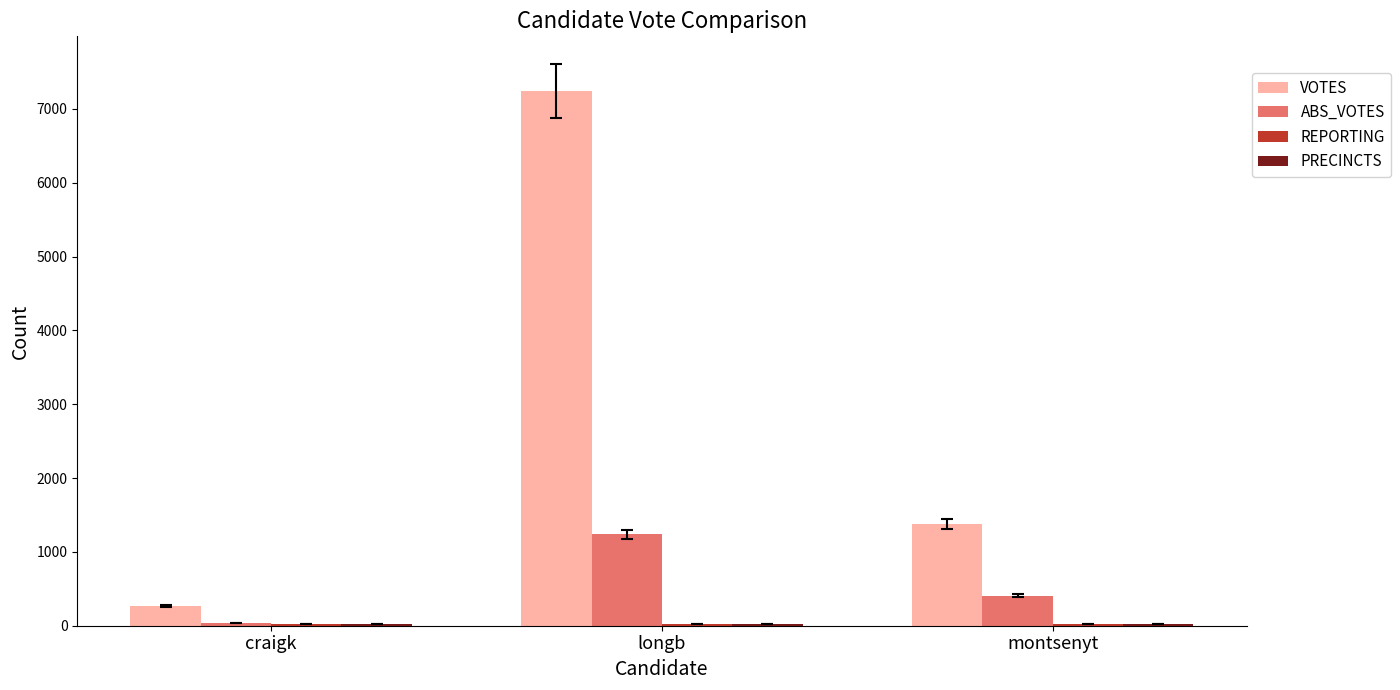

Between craigk and montsenyt, which series saw the biggest shift?

VOTES